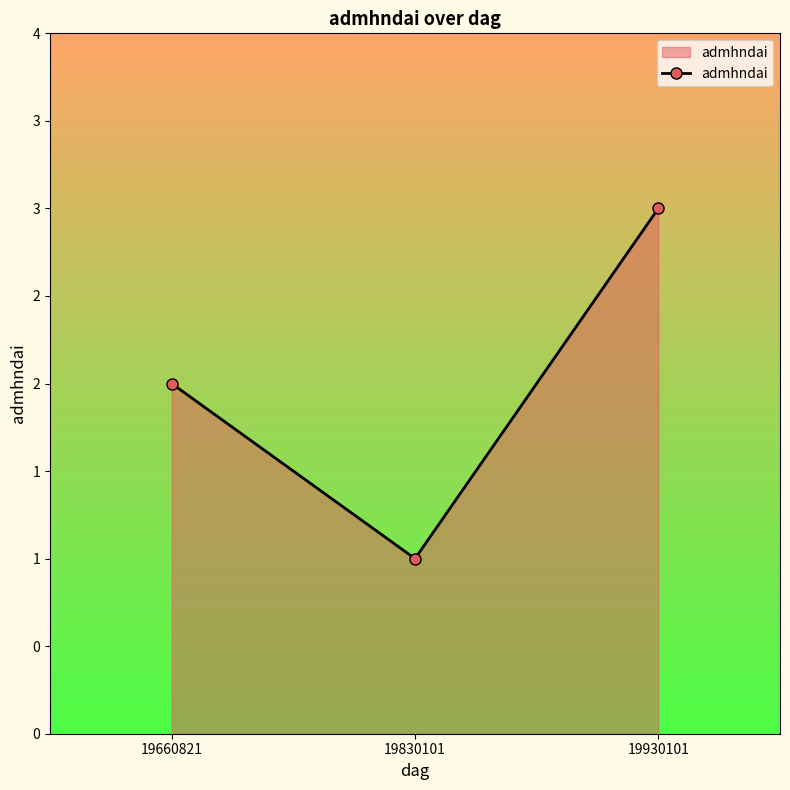

Reading left to right, what are all the values shown in this chart?

2	1	3